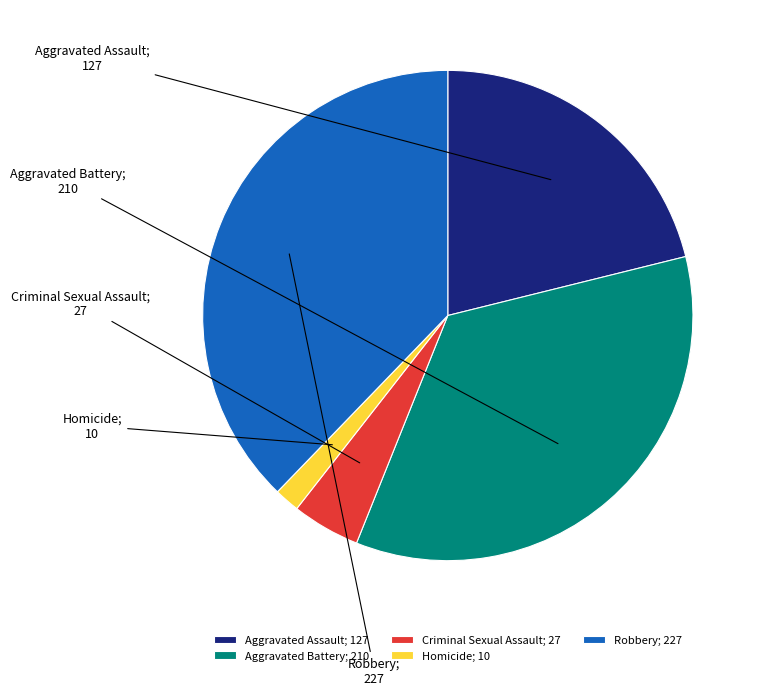

What is the largest slice in the pie chart?

Robbery